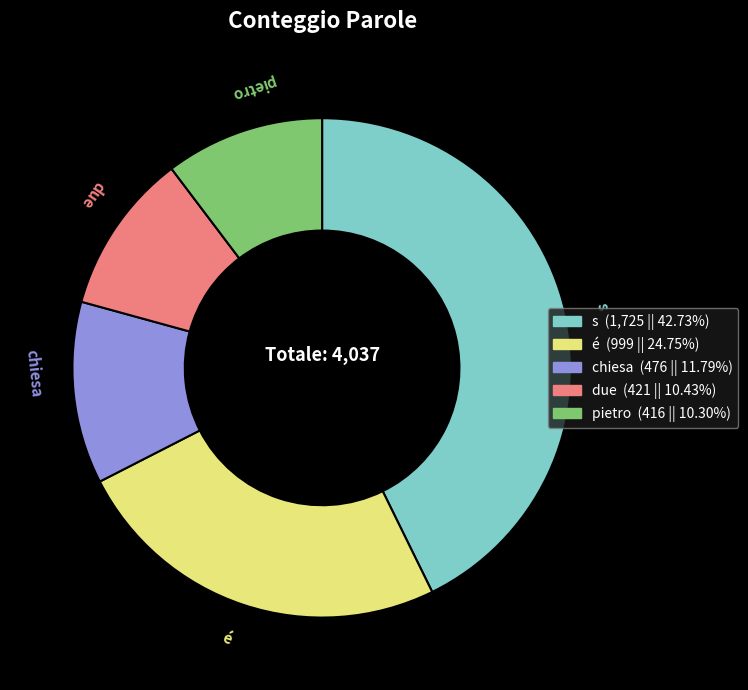

Which has a higher value, pietro or s?

s